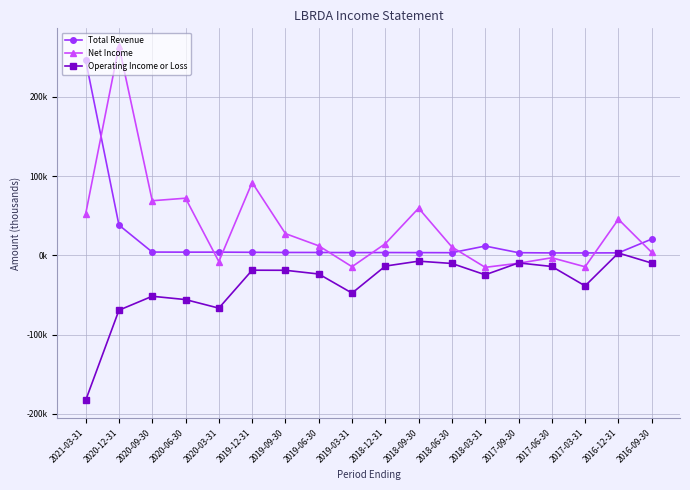

Is this an area chart (filled region under the line)?

No